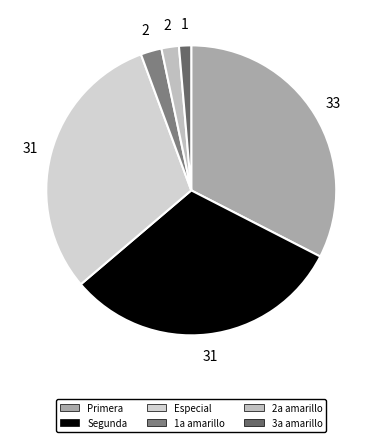

Does 1a amarillo represent more than half of the total?

No